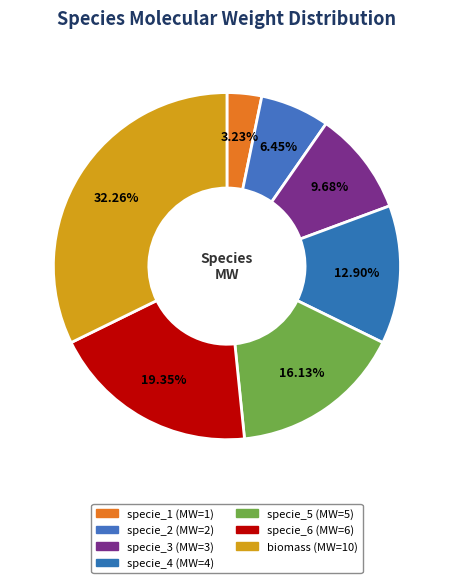

The specie_3 slice represents 1% of the pie. True or false?

False